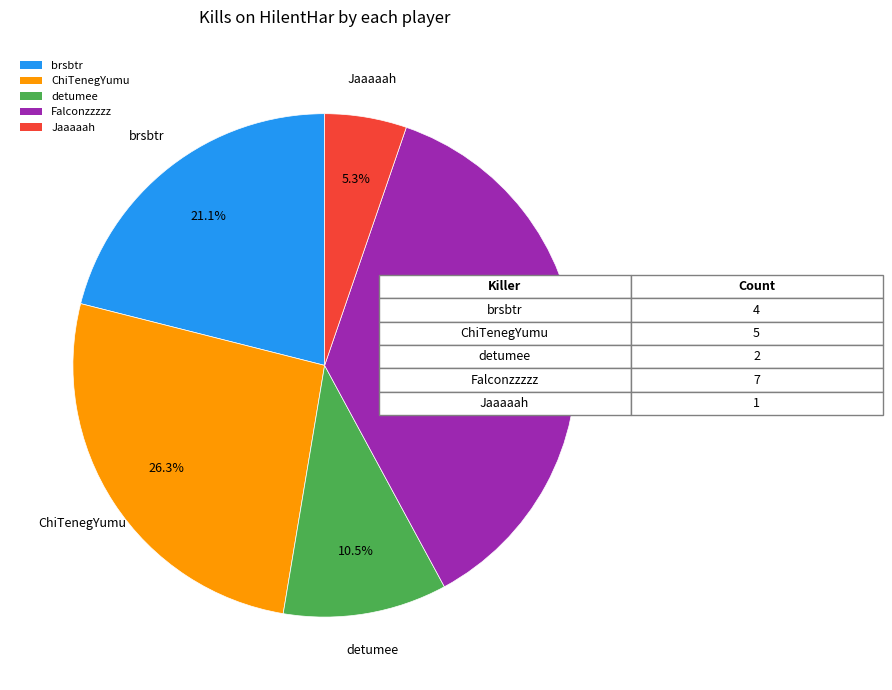

What percentage do Falconzzzzz and brsbtr together represent?

57.9%